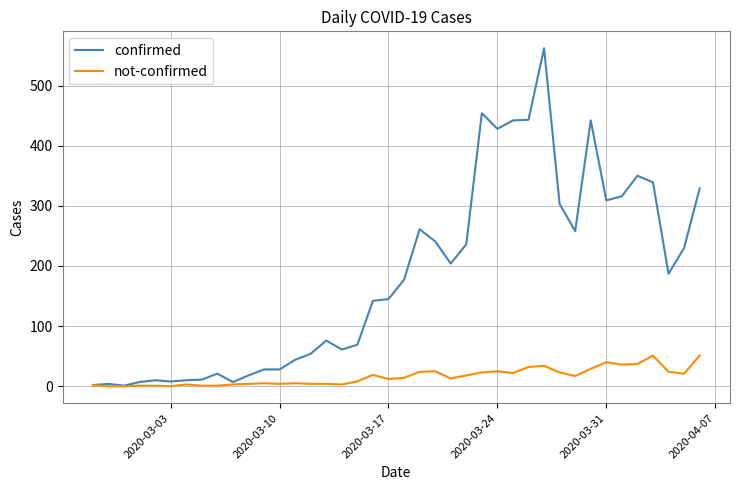

Rank the series by their average value, from highest to lowest.

confirmed, not-confirmed